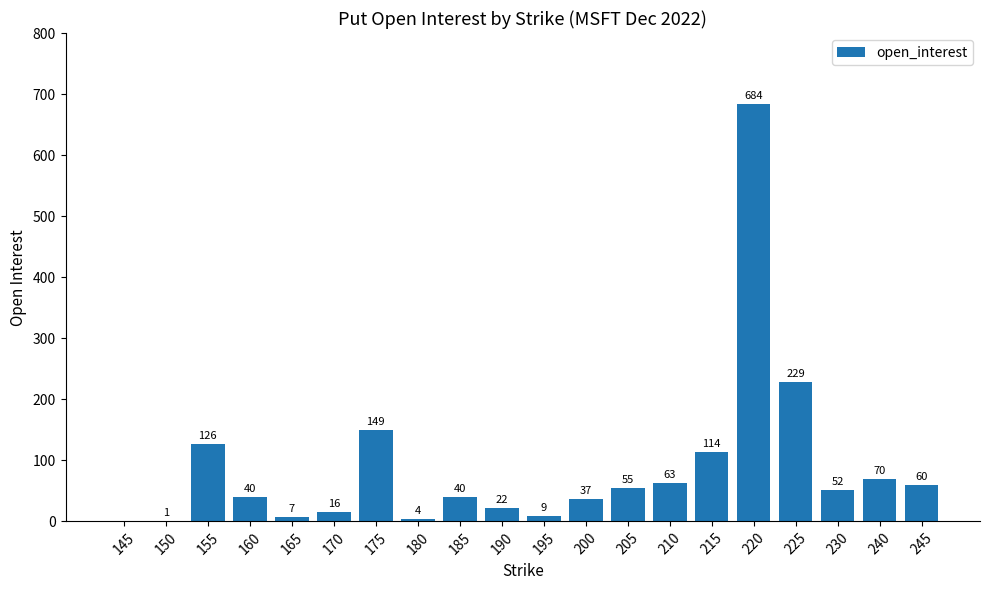

What is the greatest value displayed?

684